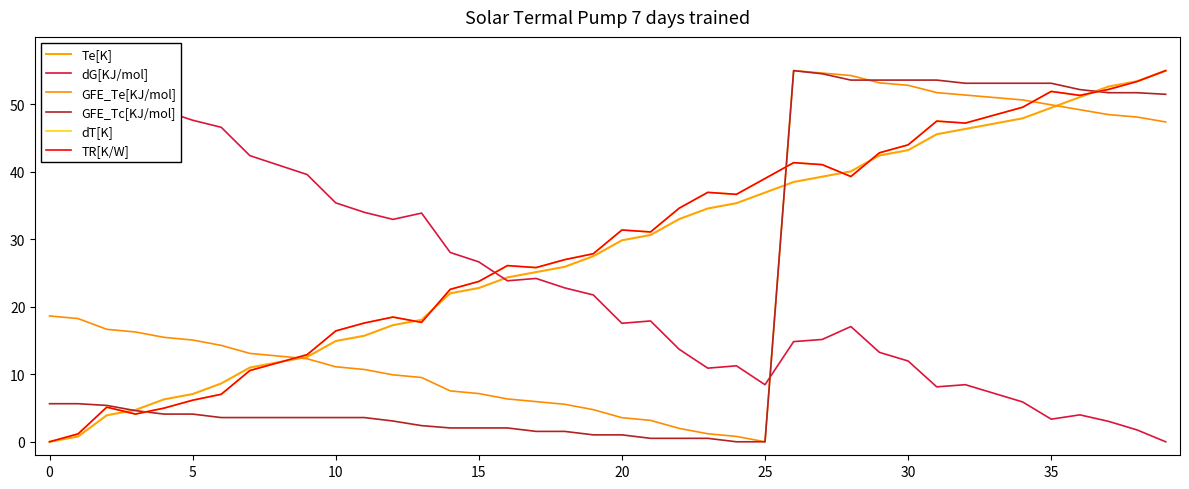

What is the total value across all series at 0?

80.6